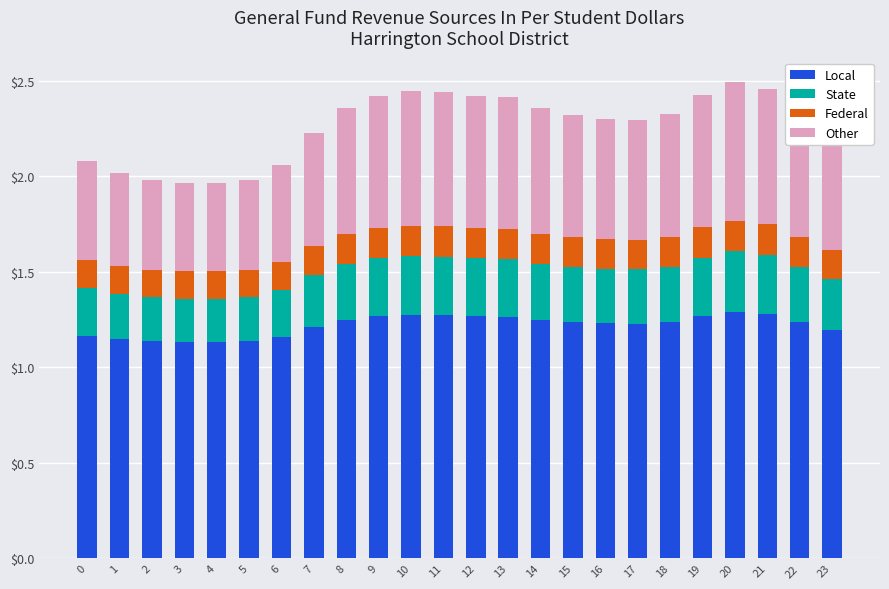

What is the total value across all series at 3?

2.0